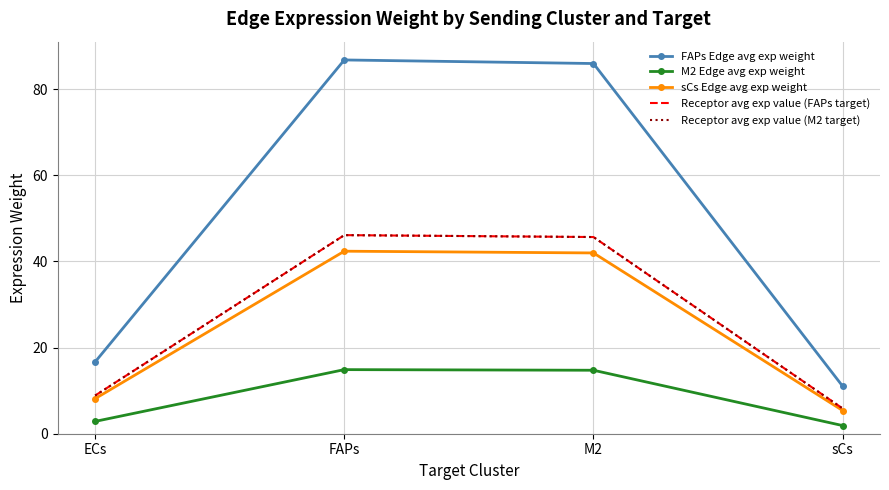

Which category has the highest value in the FAPs Edge avg exp weight series?

FAPs